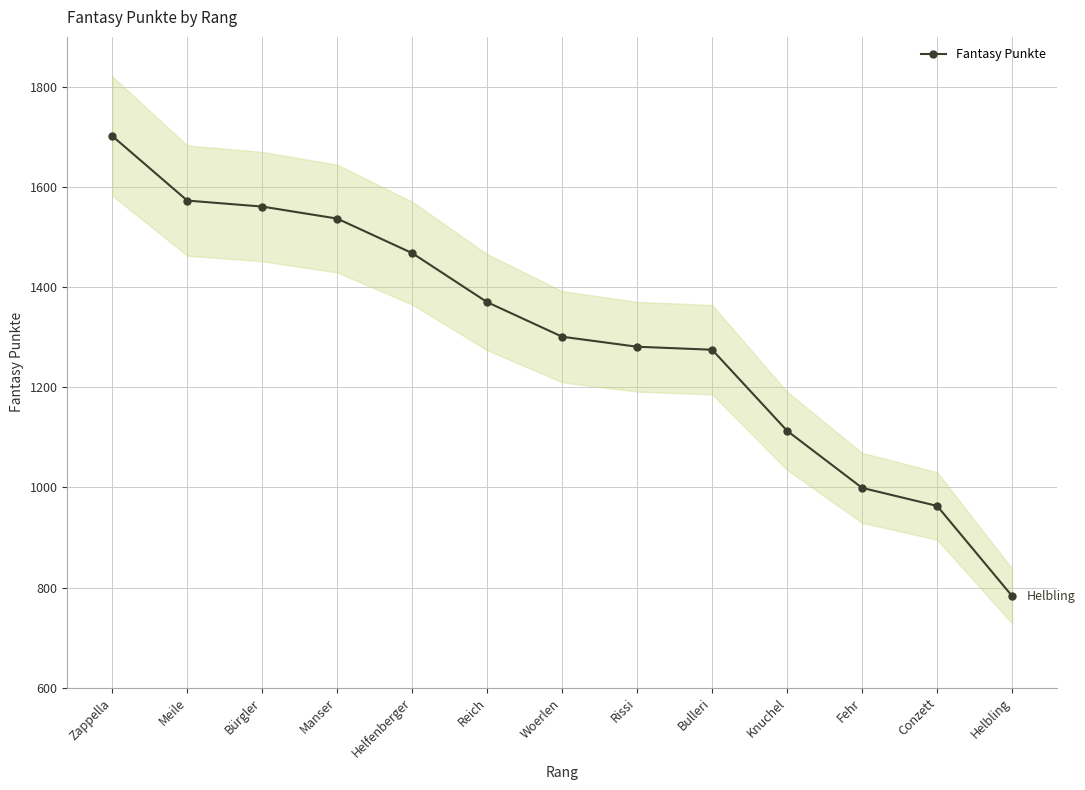

Reading right to left, extract all data points from this chart.

783	963	999	1113	1275	1281	1301	1370	1468	1537	1561	1573	1702